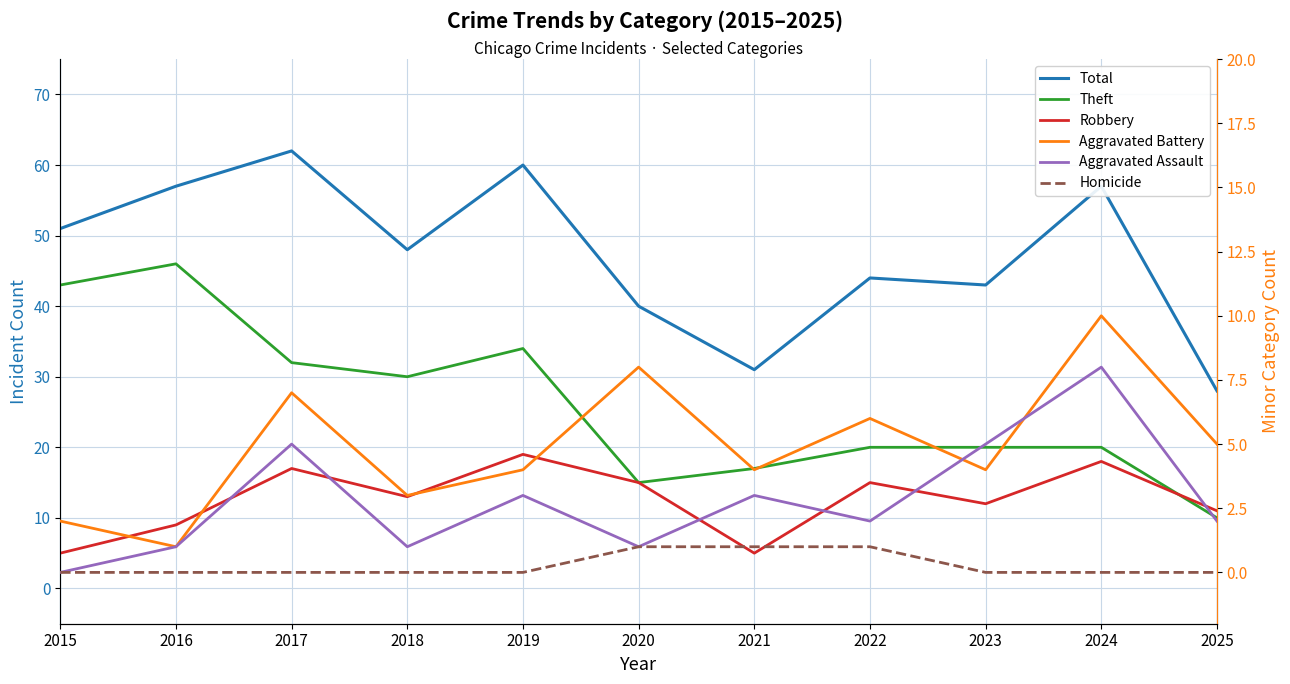

Count the Aggravated Battery values in the range 3 to 7.

7